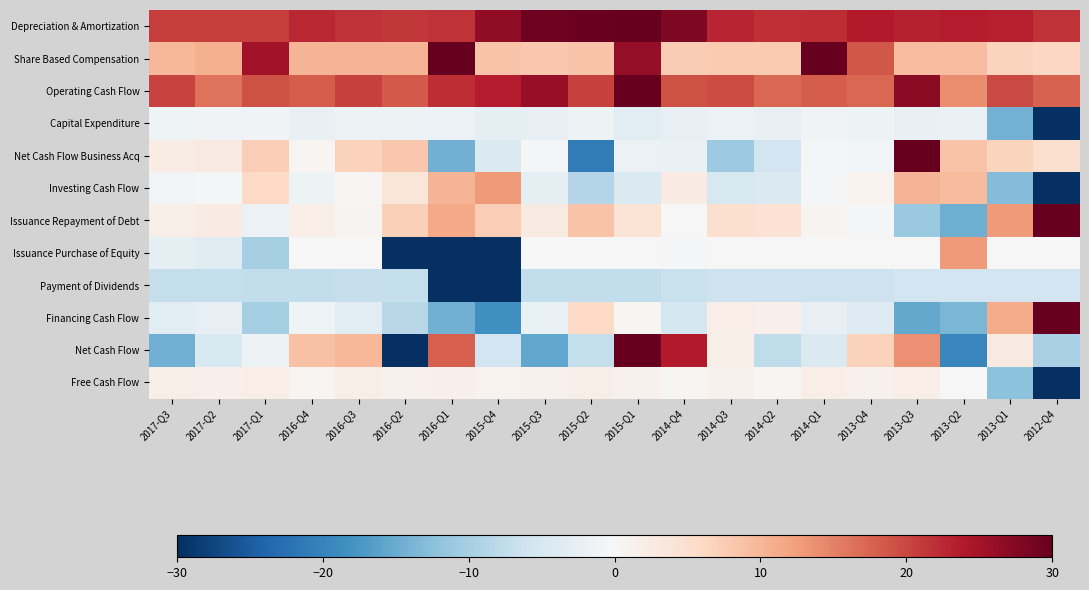

What is the greatest value displayed?

30.0